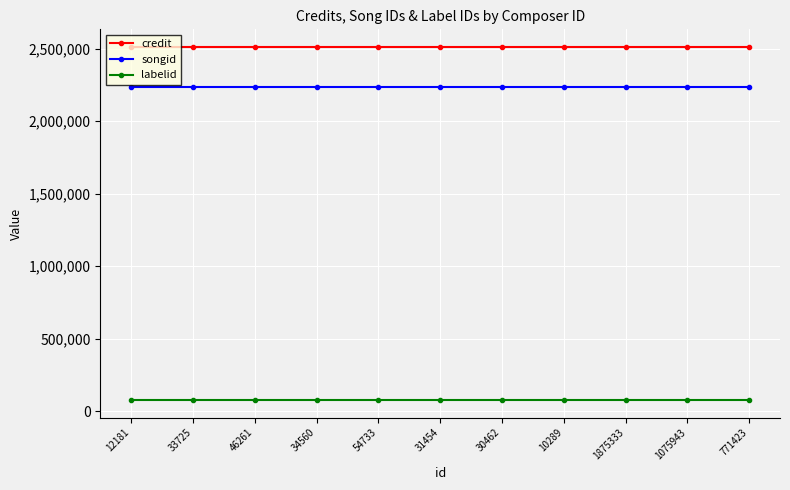

What value does the songid series have at 1875333?

2237618